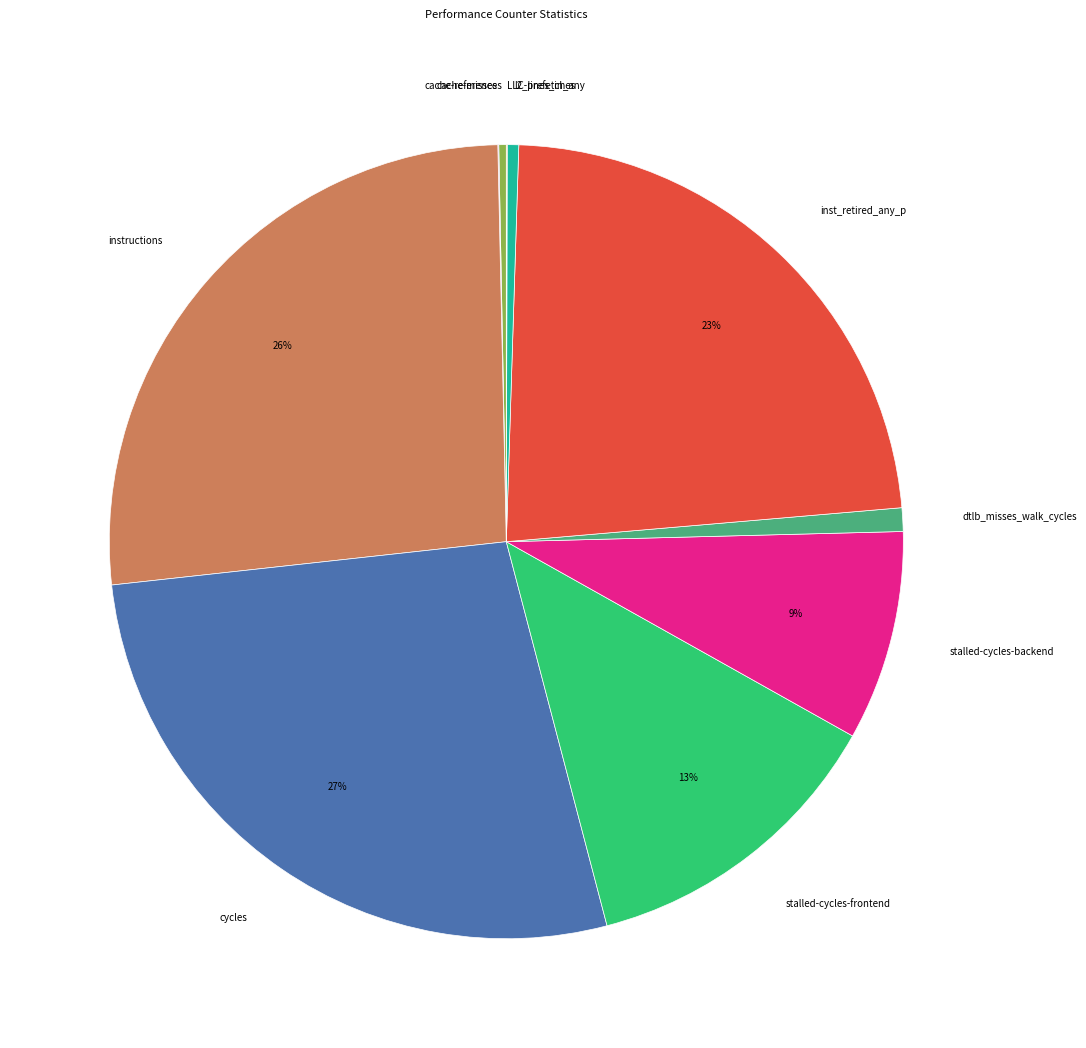

Which slice is the largest?

cycles